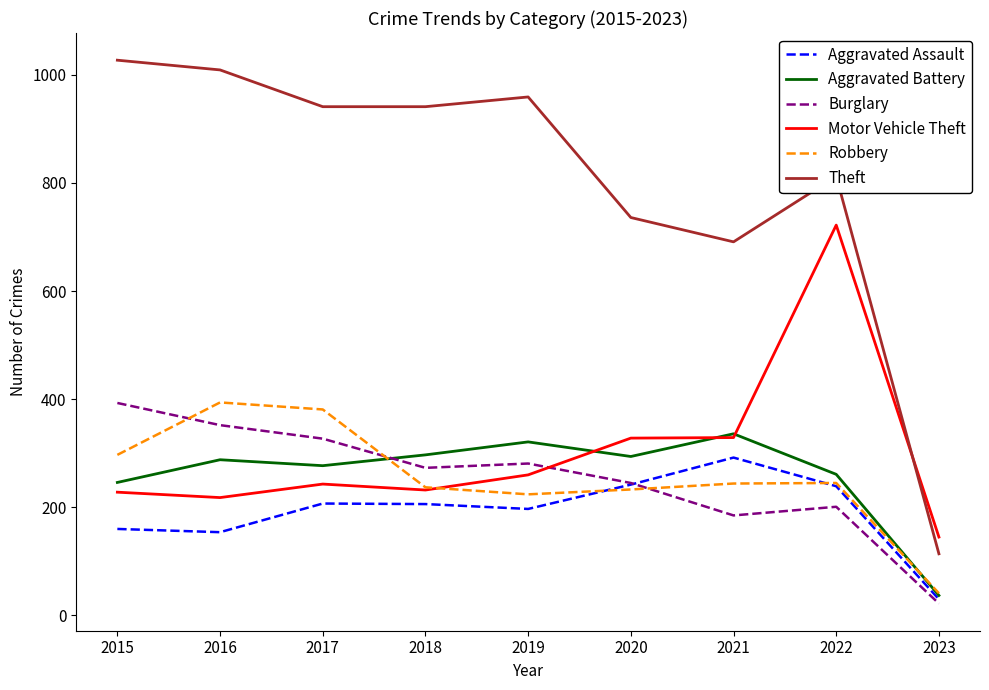

The value of Robbery at 2015 is 416. True or false?

False